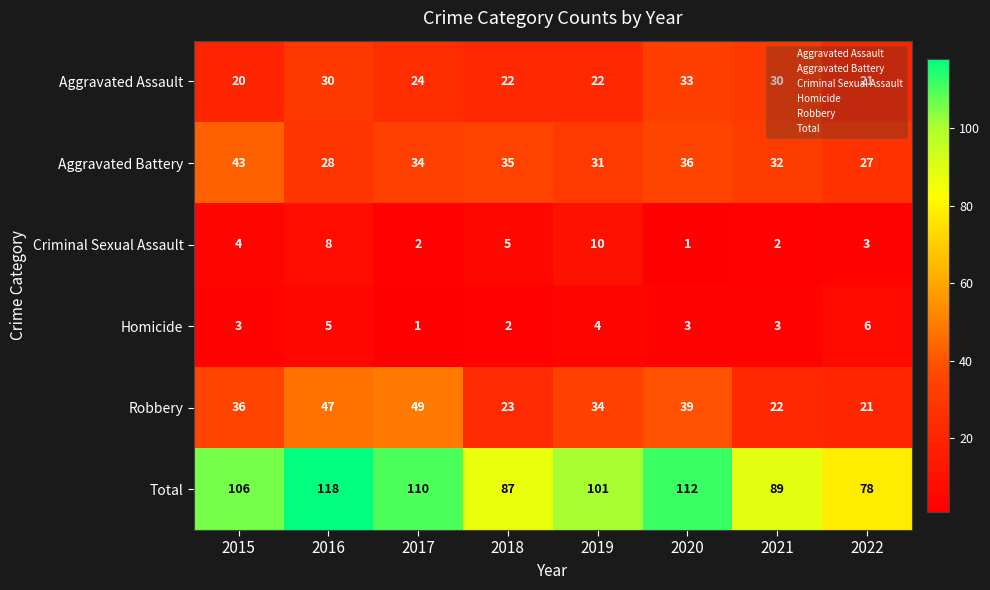

List the series in order of their peak value, lowest first.

Homicide, Criminal Sexual Assault, Aggravated Assault, Aggravated Battery, Robbery, Total